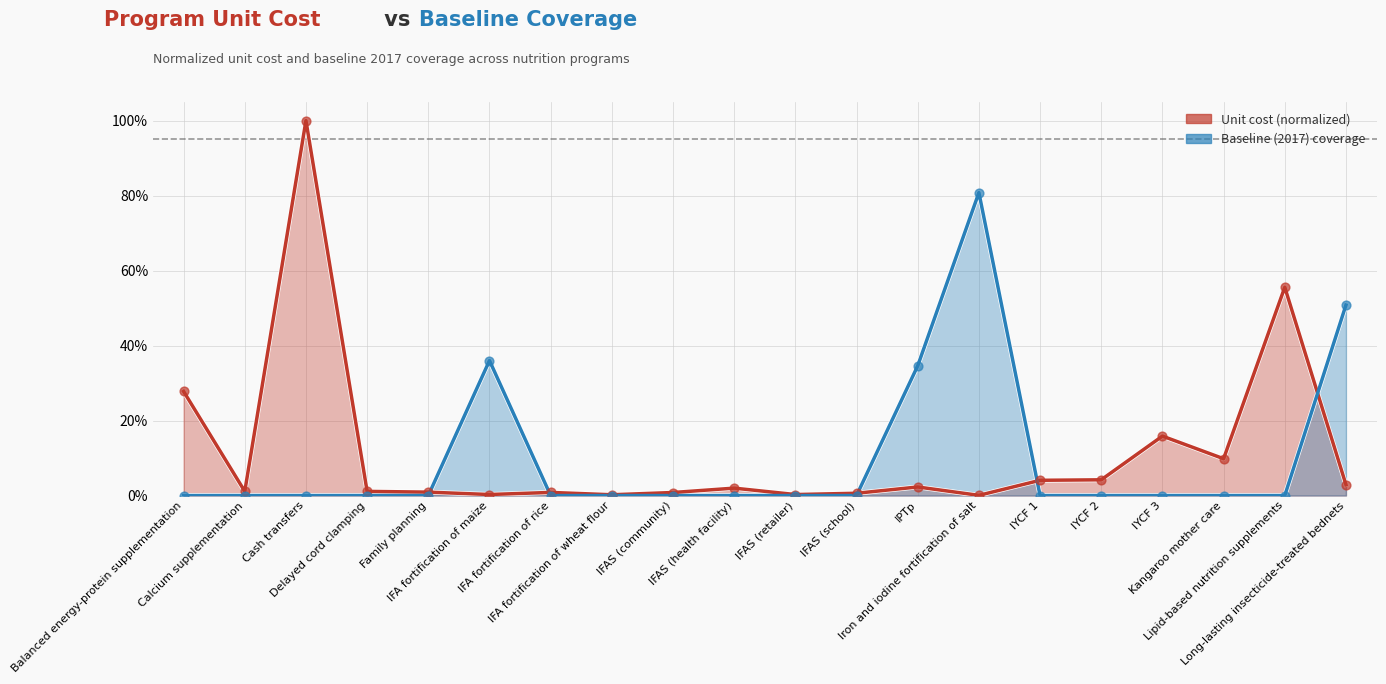

Is the value of Unit cost (US$ per person per year) at Kangaroo mother care greater than the value of Baseline (2017) coverage at IYCF 1?

Yes